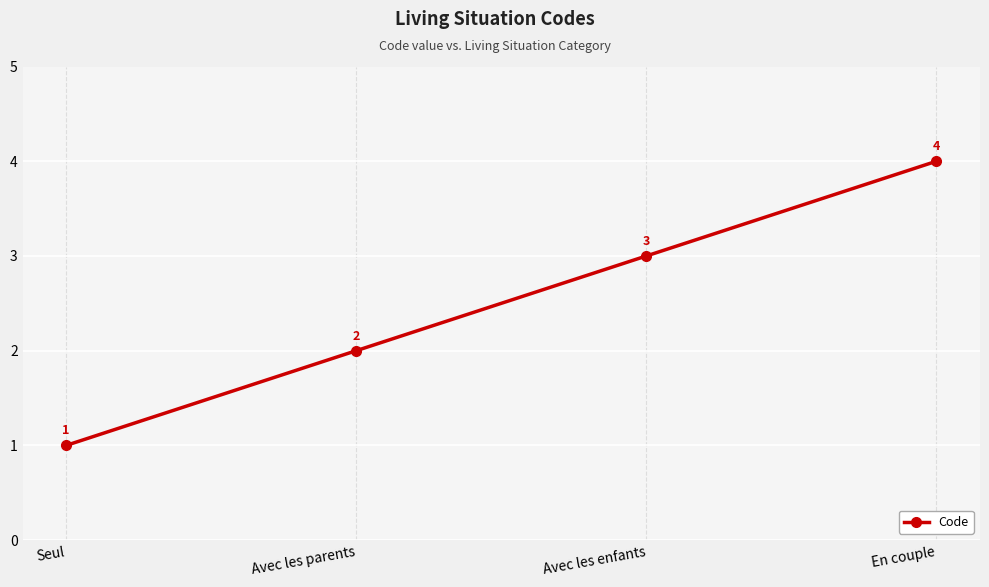

Which has a higher value, Seul or En couple?

En couple